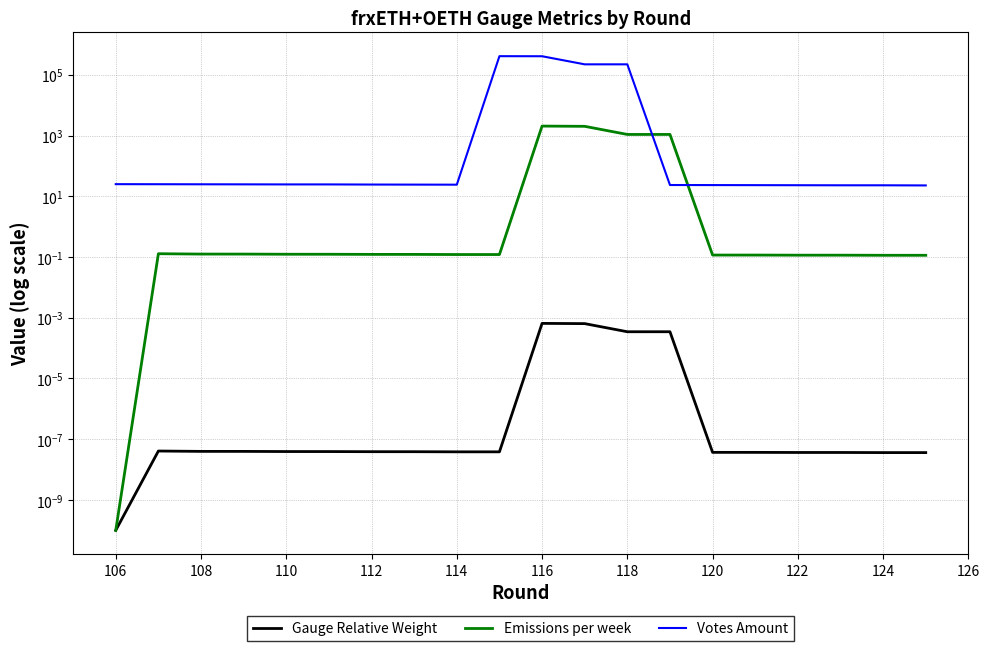

Is the value of Gauge Relative Weight at 19 greater than the value of Emissions per week at 13?

No